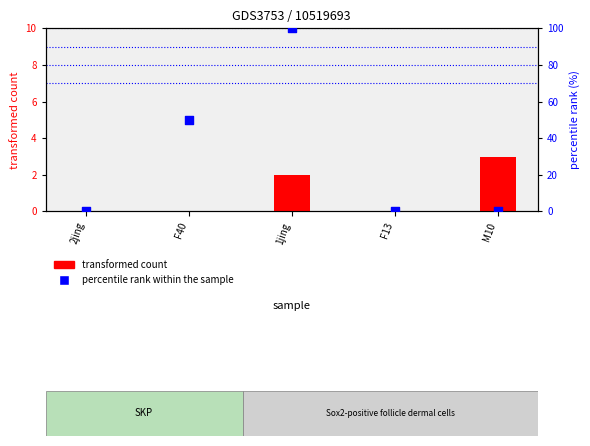

What are all the series names shown in the legend?

transformed count, percentile rank within the sample